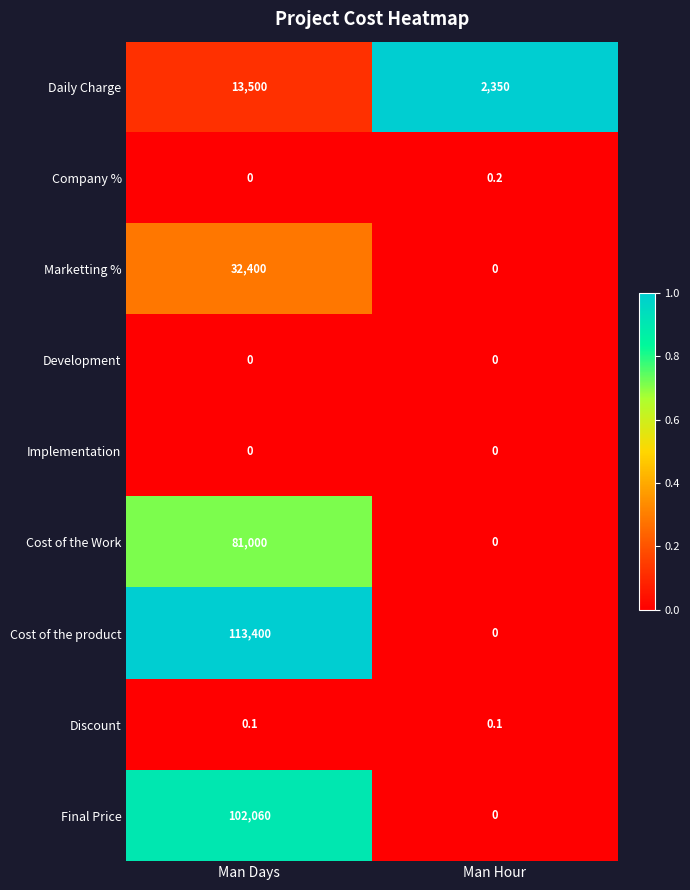

What is the maximum value shown in the chart?

113400.0